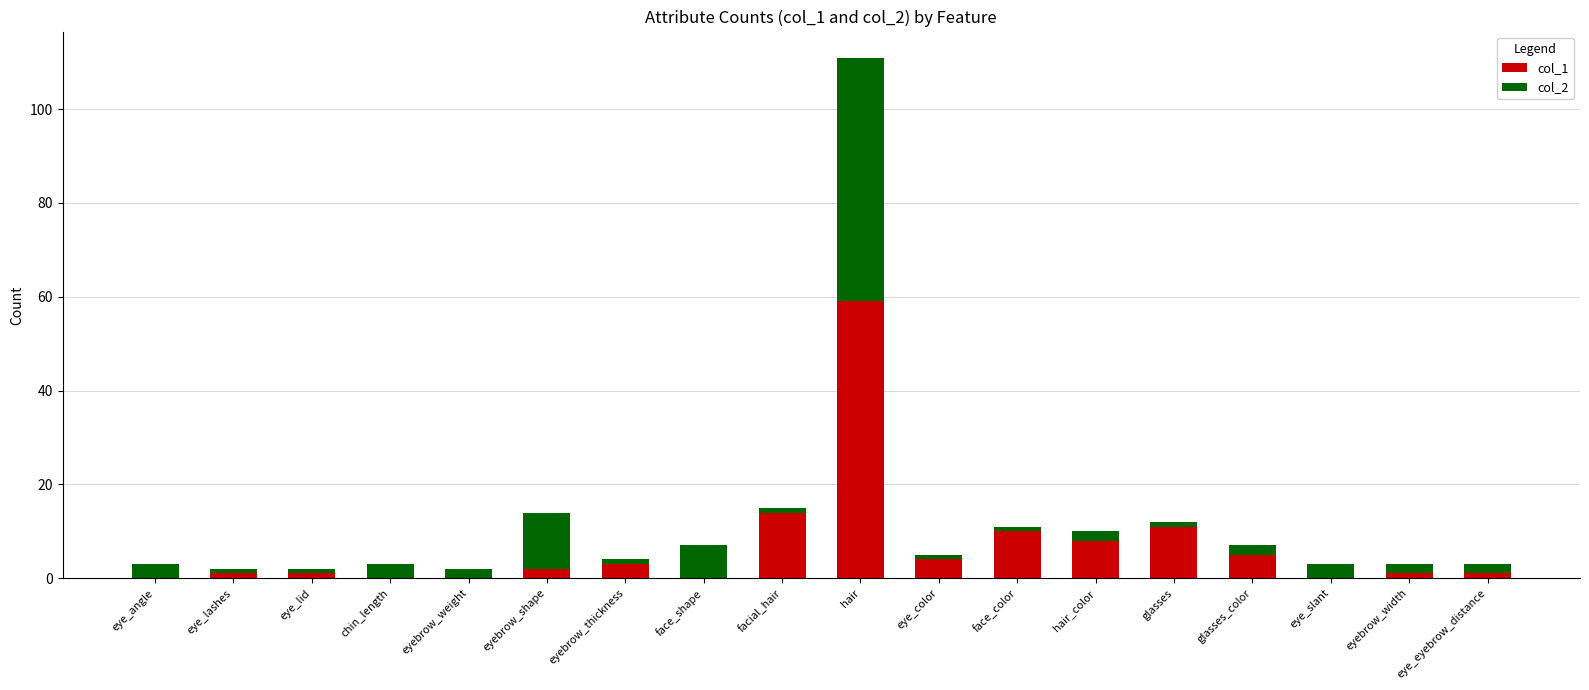

Are the bars grouped side by side (vs. stacked)?

No